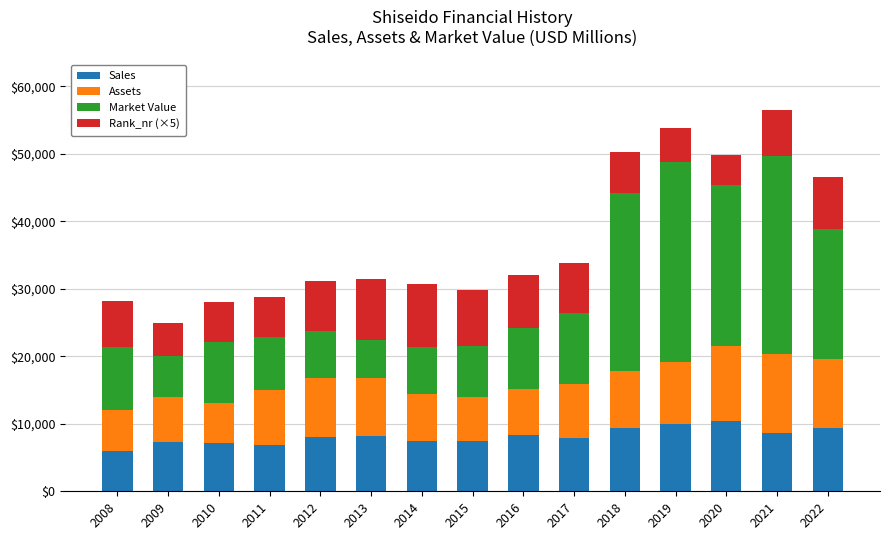

What is the total value across all series at 2018?

50333